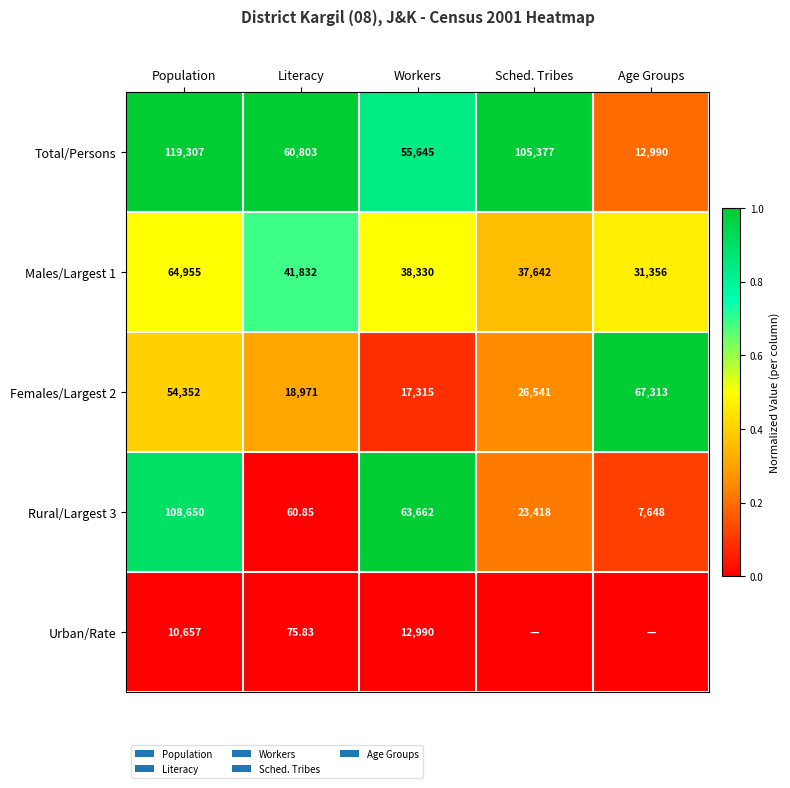

Is the value of Rural/Largest 3 at Population greater than the value of Males/Largest 1 at Sched. Tribes?

Yes